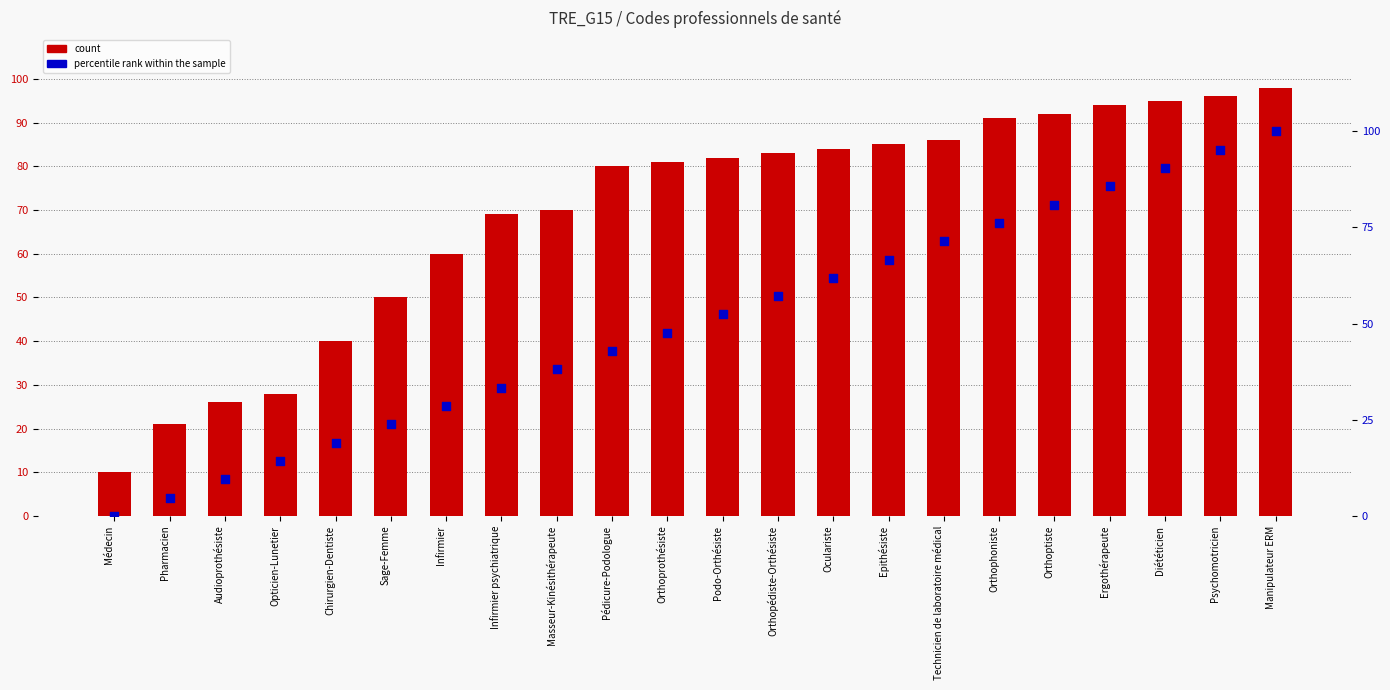

What are all the series names shown in the legend?

count, percentile rank within the sample